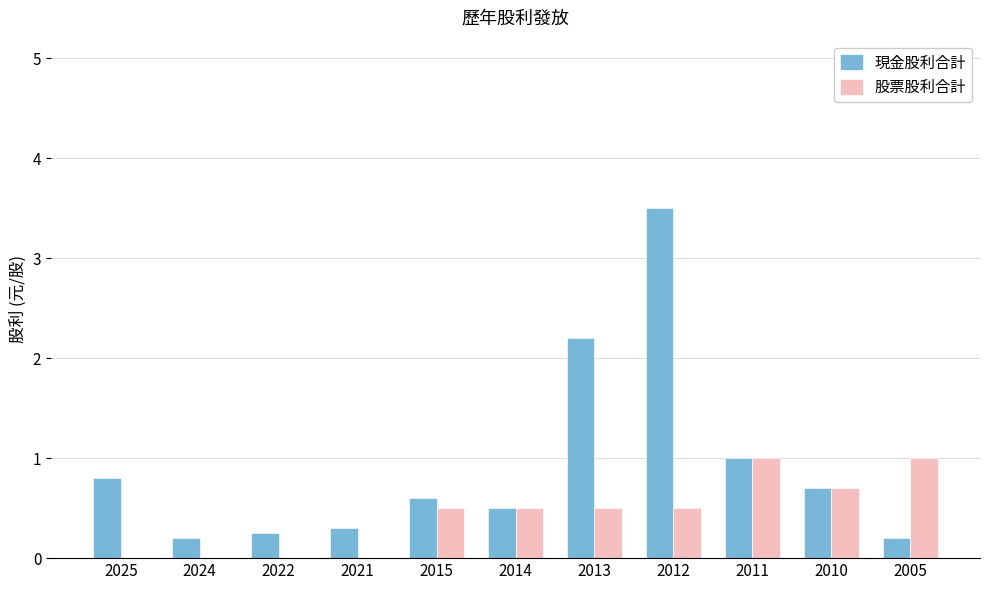

At which category does the chart reach its peak across all series?

2012